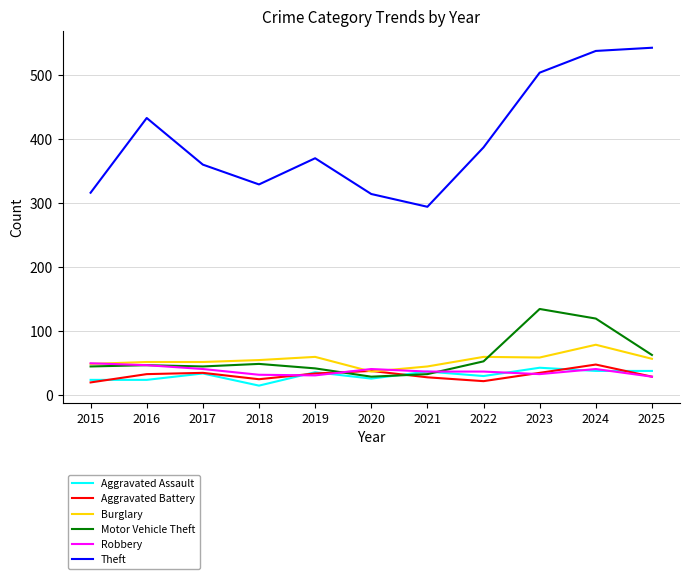

In Aggravated Battery, how many points are higher than both neighbors (excluding endpoints)?

3